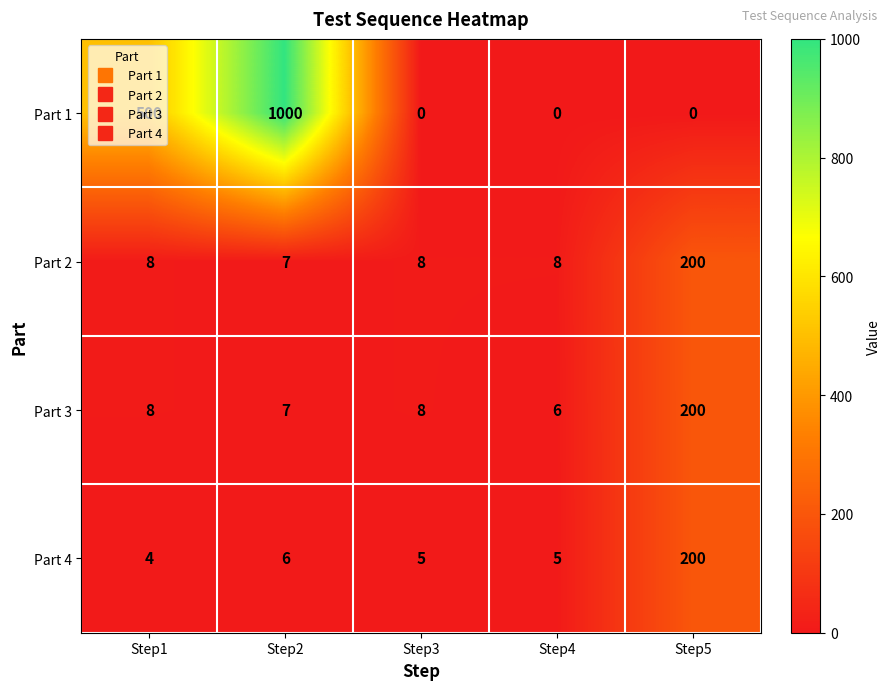

Count the number of categories in the chart.

5